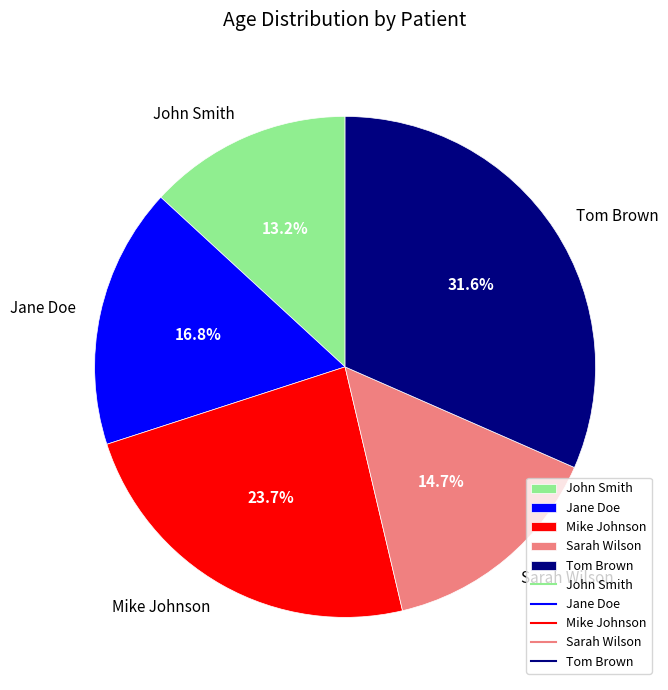

What percentage do Tom Brown and Mike Johnson together represent?

55.3%